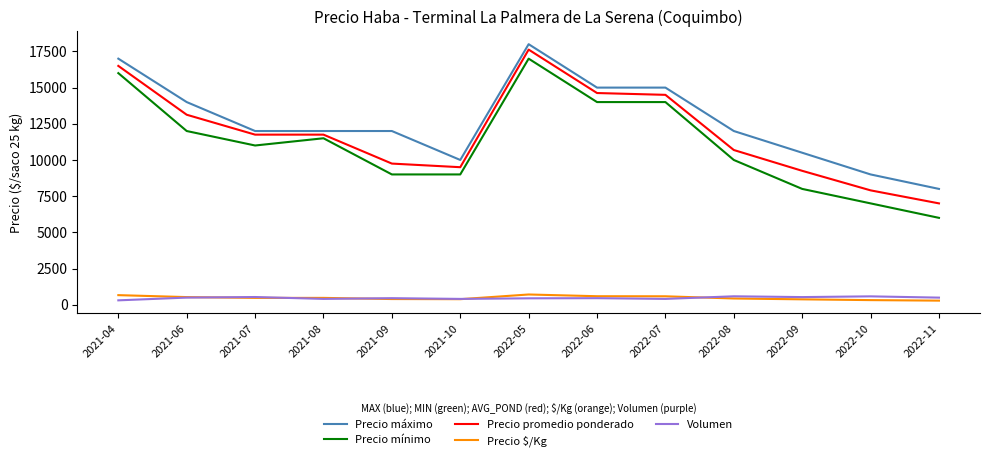

Which series has the largest range (max minus min)?

Precio mínimo